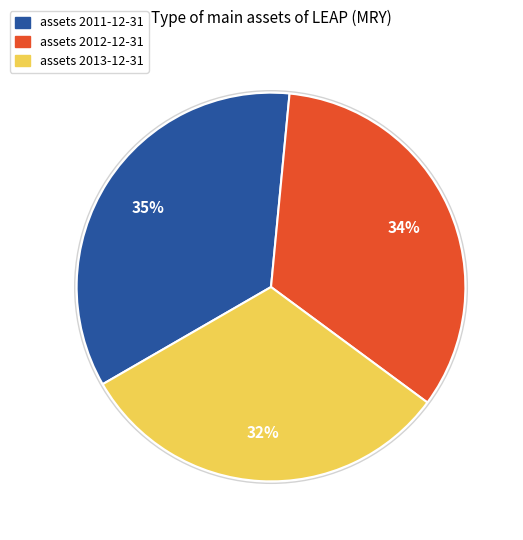

To the nearest percent, what is the average slice percentage?

33%